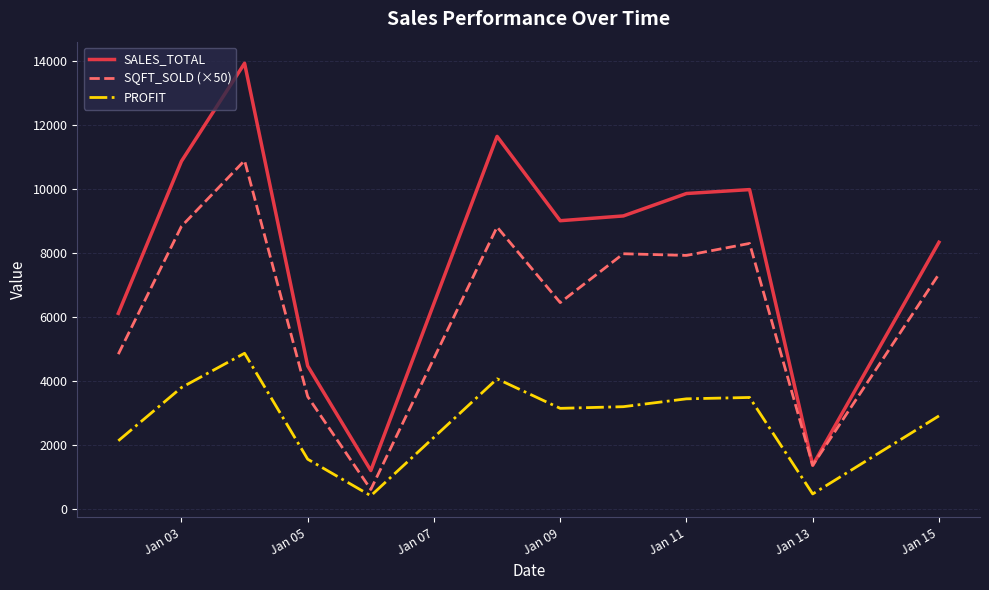

Rank the series by their maximum value, from highest to lowest.

SALES_TOTAL, SQFT_SOLD (×50), PROFIT